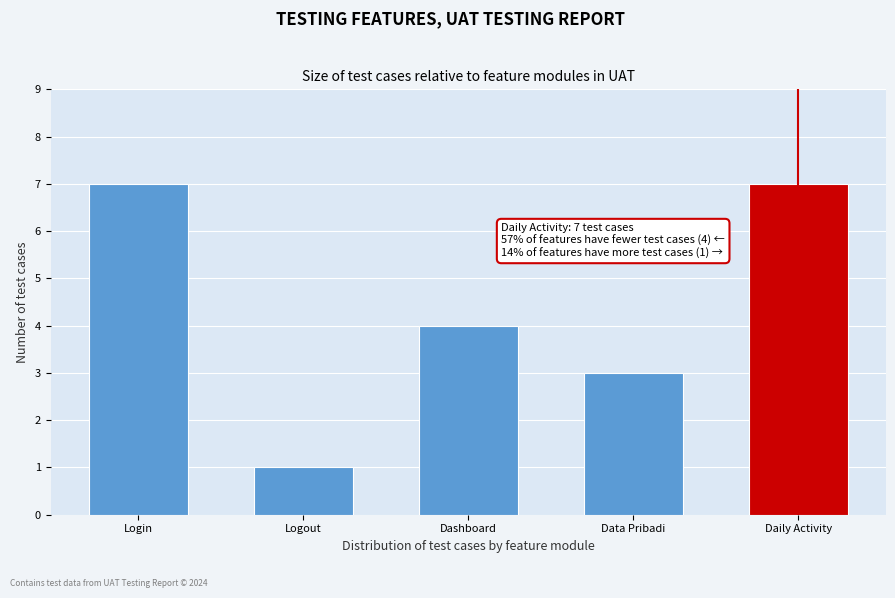

Reading right to left, extract all data points from this chart.

7	3	4	1	7